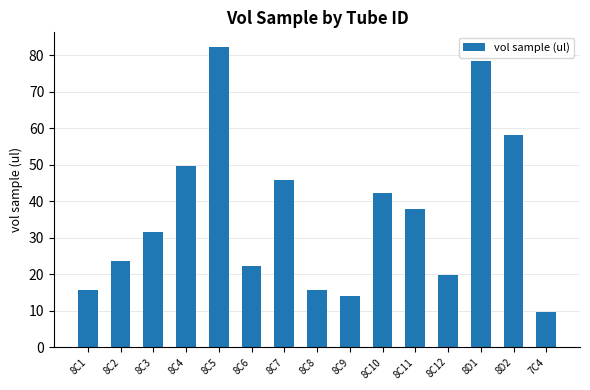

What is the maximum value shown in the chart?

82.2